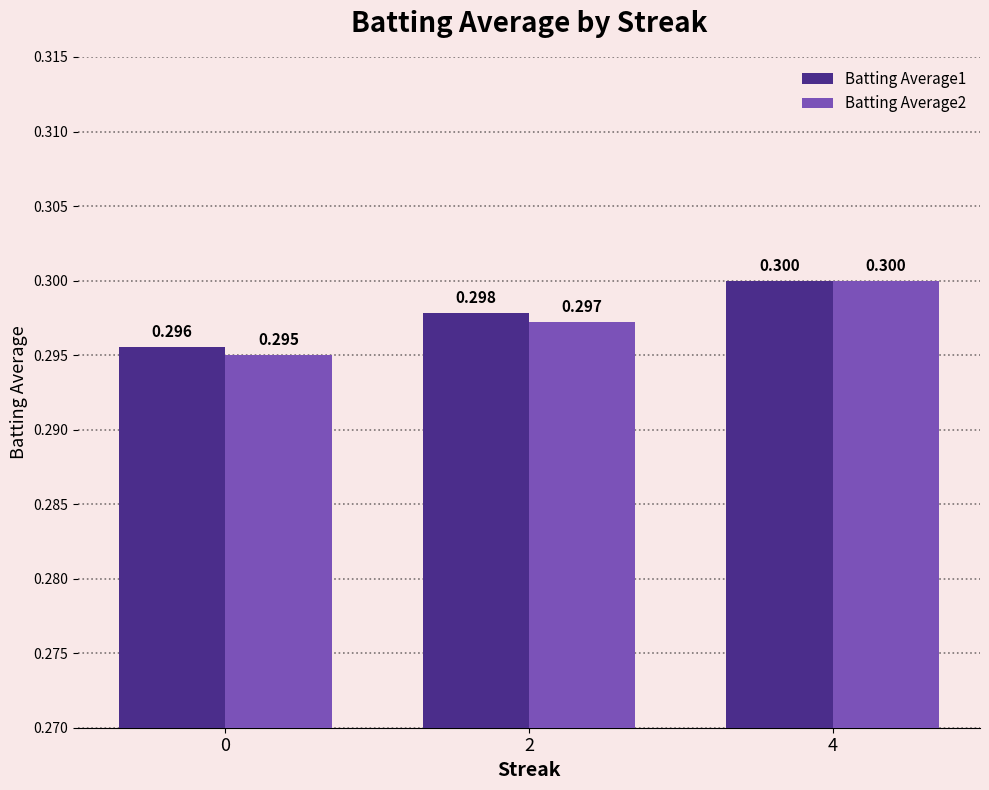

Reading left to right, transcribe all the data shown in this chart.

Batting Average1: 0.3	0.3	0.3
Batting Average2: 0.3	0.3	0.3